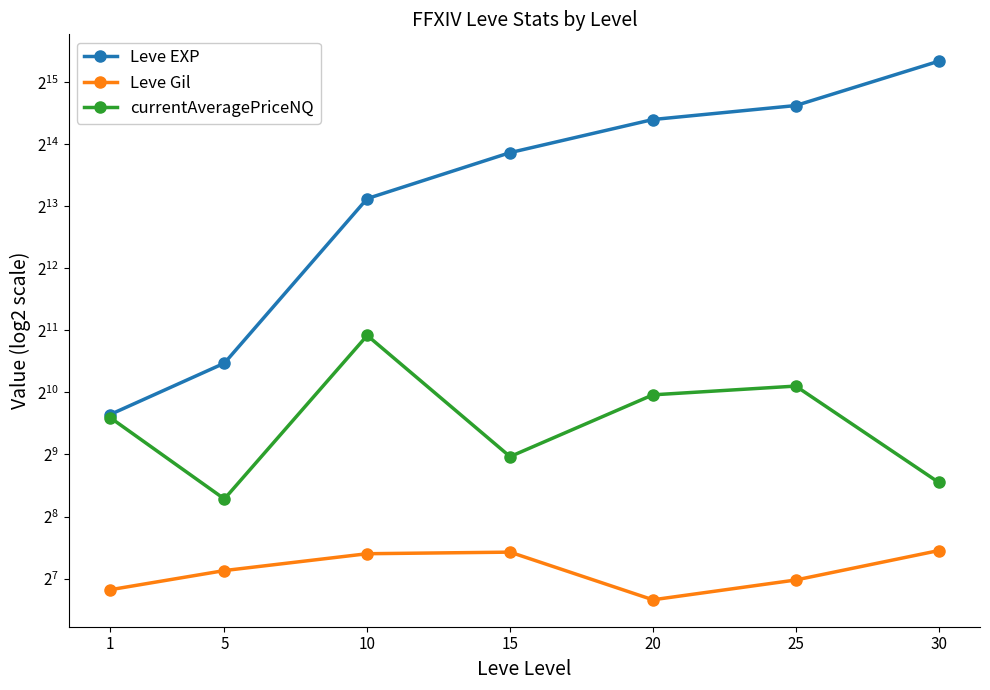

At which label is Leve Gil closest to 138?

5